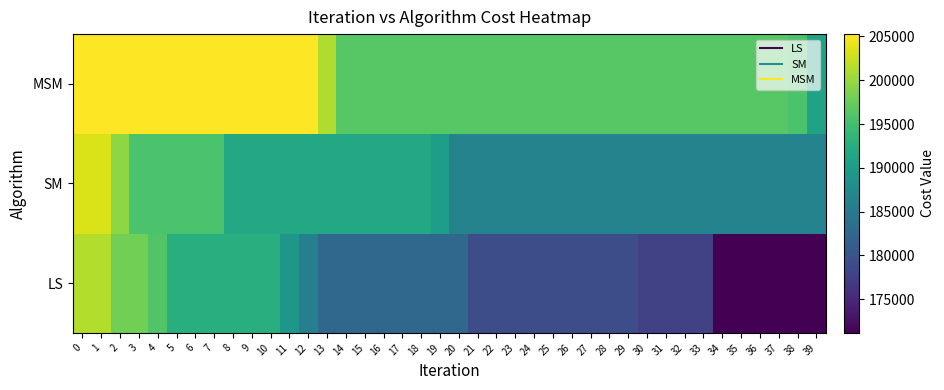

List the series in order of their peak value, lowest first.

LS, SM, MSM